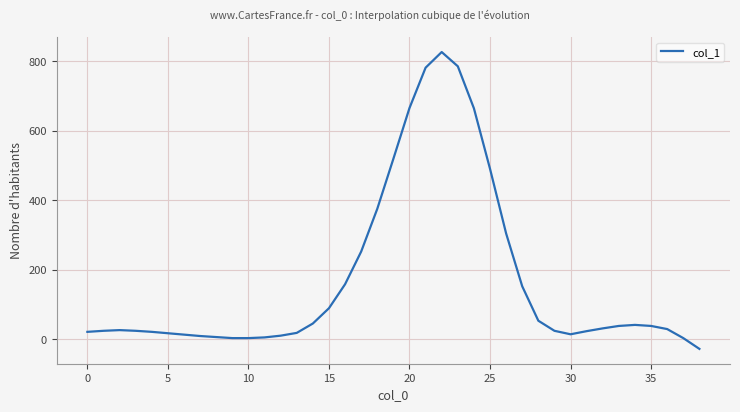

What is the difference between the maximum and minimum values?

854